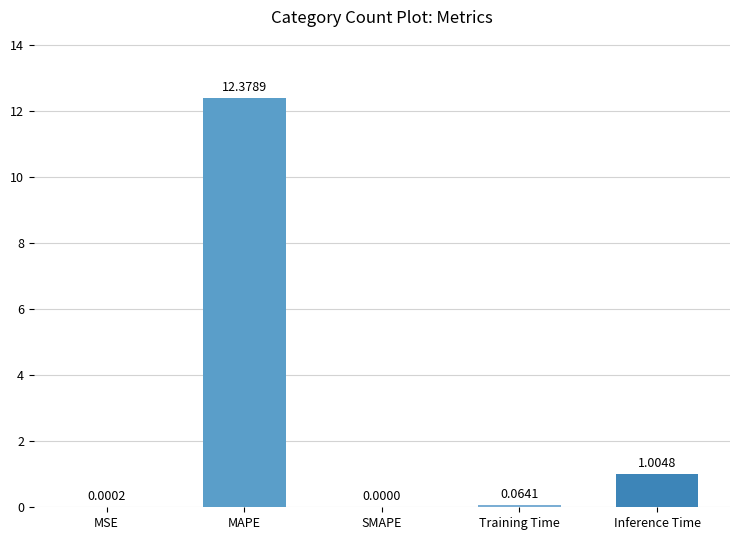

What is the sum of the values at Inference Time and MAPE?

13.4